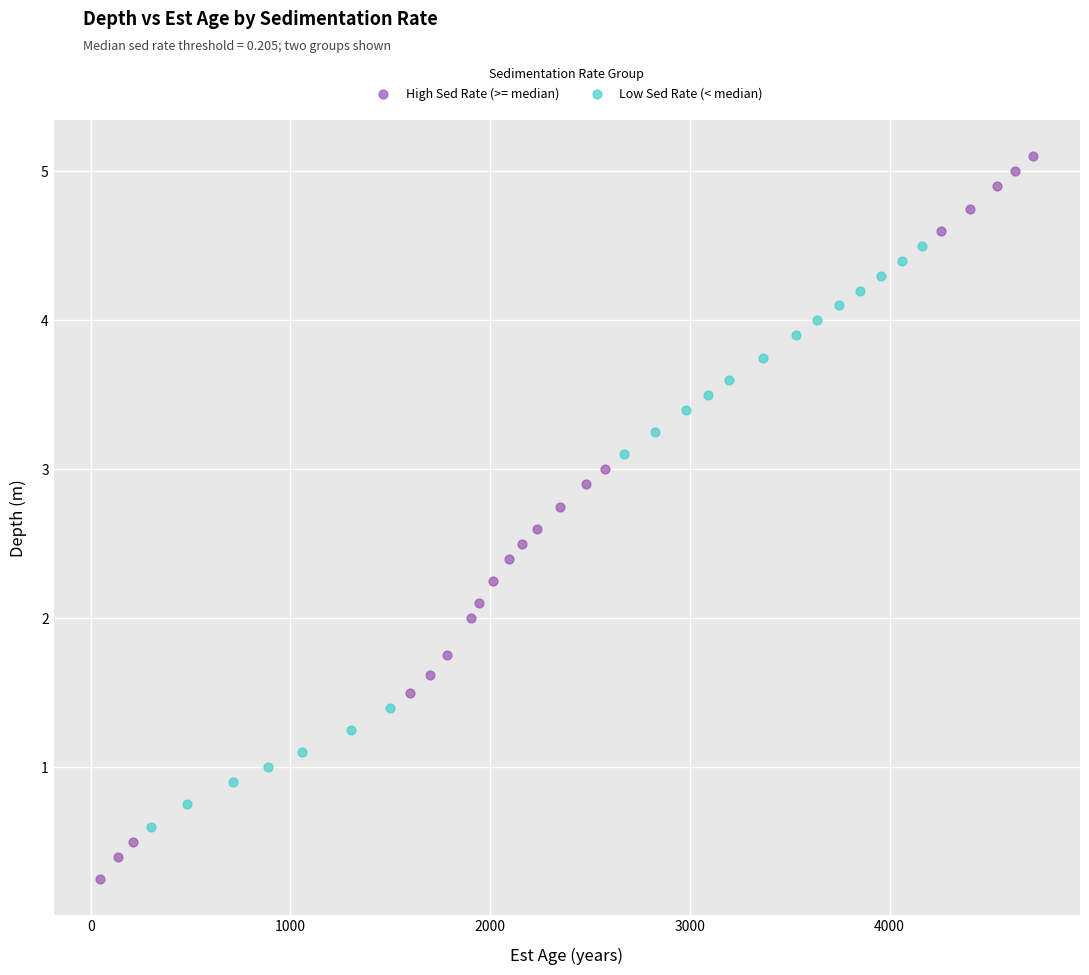

Which series has the largest Y range (max minus min)?

High Sed Rate (>= median)